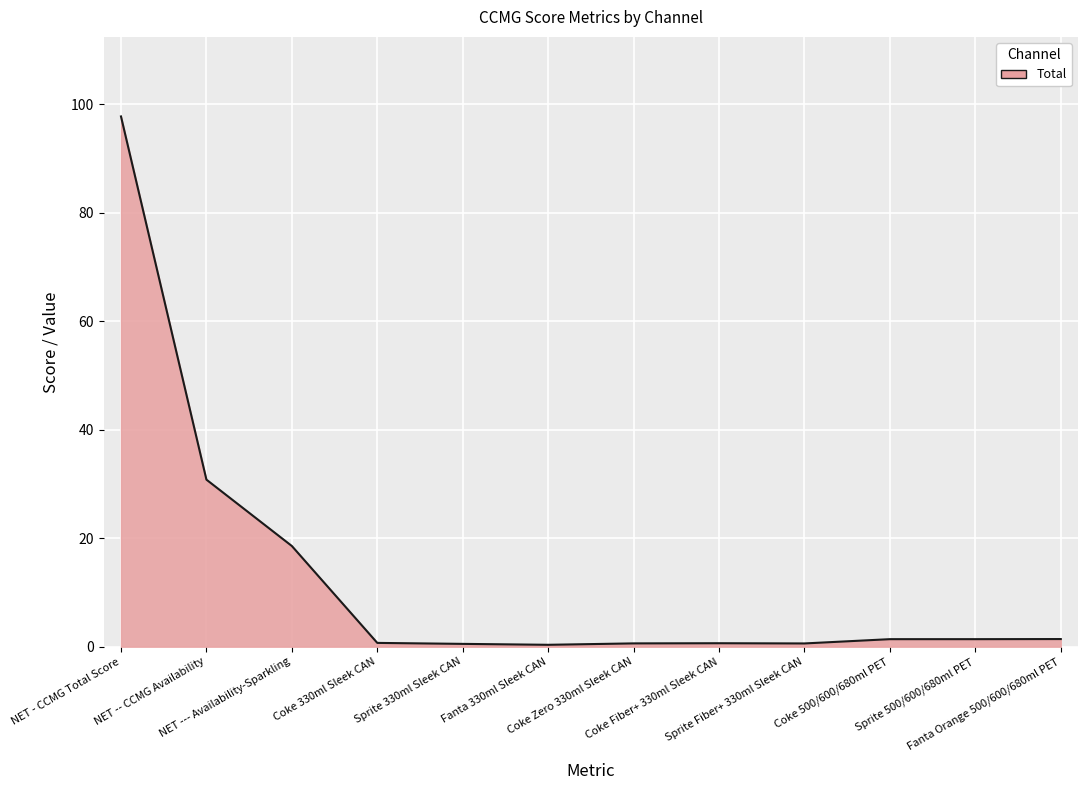

At which category does the chart reach its peak across all series?

NET - CCMG Total Score